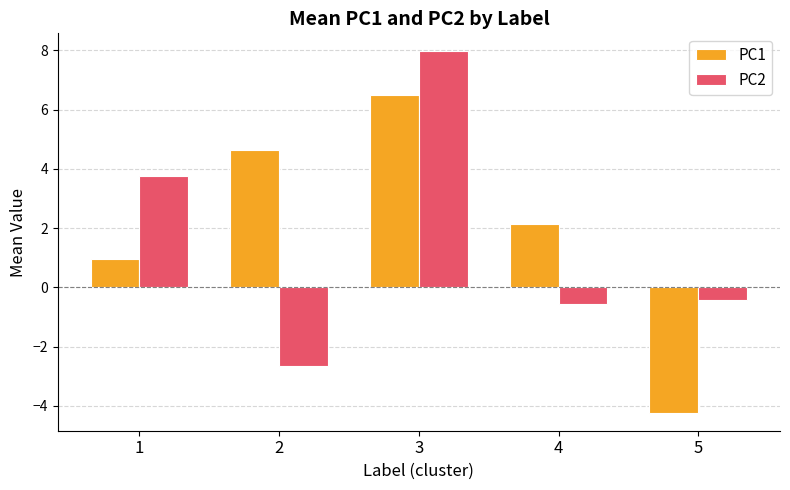

Rank the categories by PC2 value from lowest to highest.

2, 4, 5, 1, 3